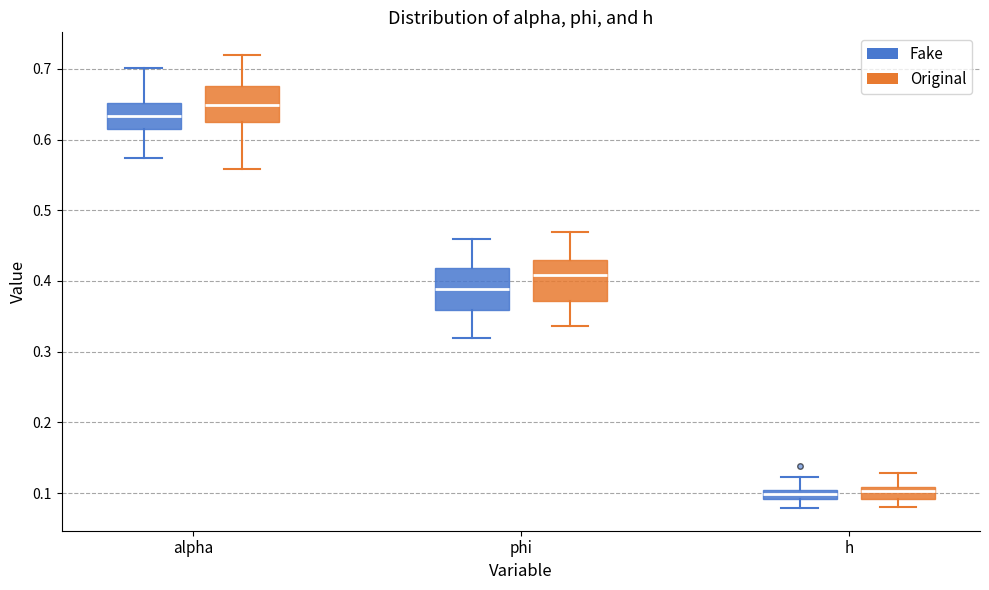

Where does the lower whisker of the box for alpha (Fake) end on the y-axis? The values are not printed on the chart, so give them approximately, as read against the axis.

0.57